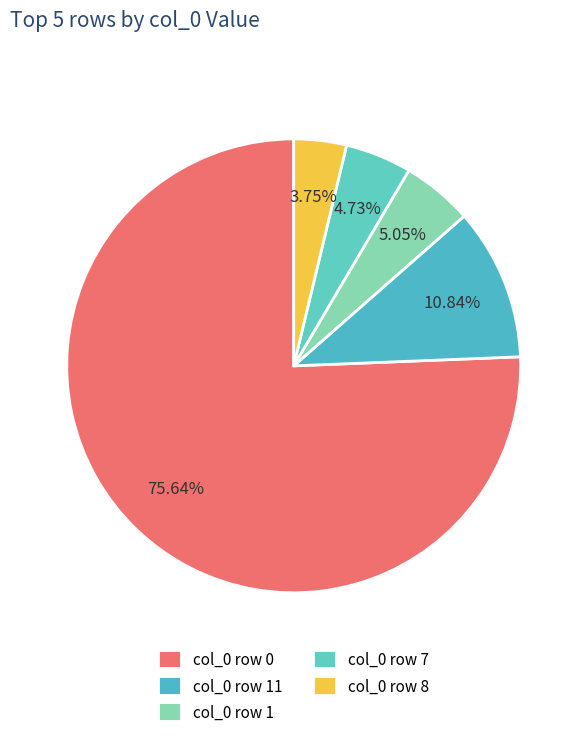

Count the number of slices in the pie.

5